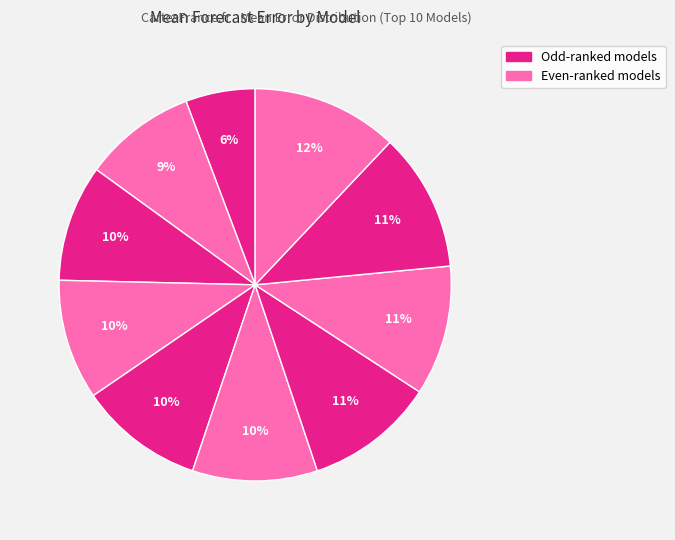

Count the number of slices in the pie.

10